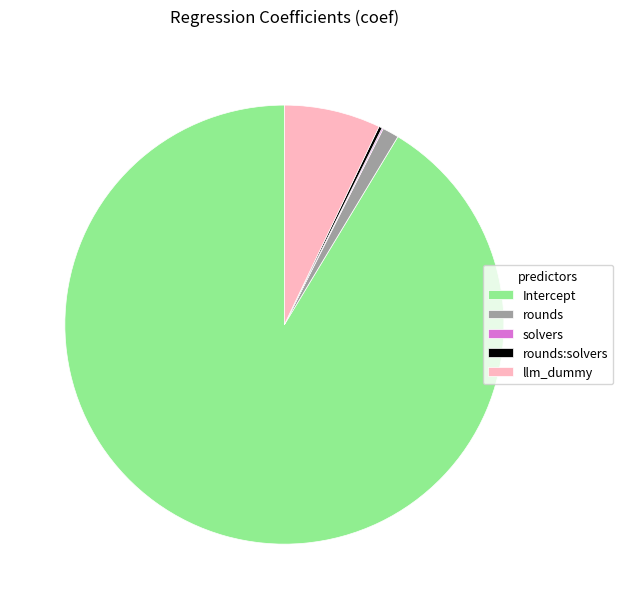

Which category accounts for the majority?

Intercept